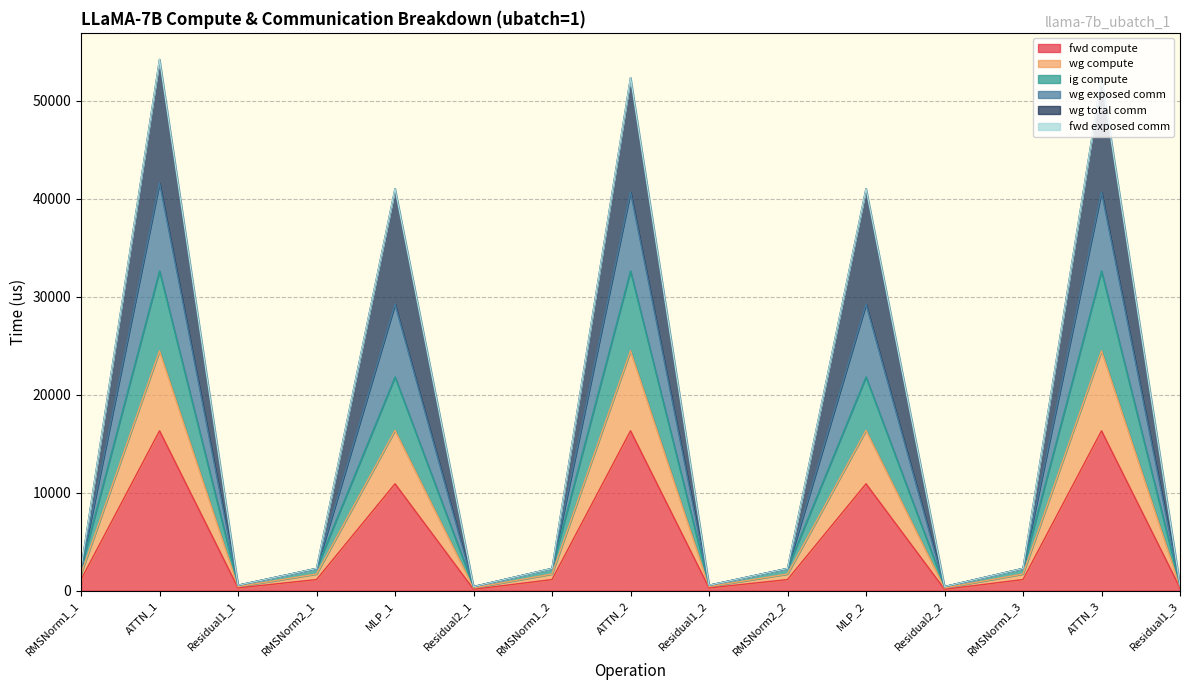

In wg exposed comm, how many points are lower than both neighbors (excluding endpoints)?

4